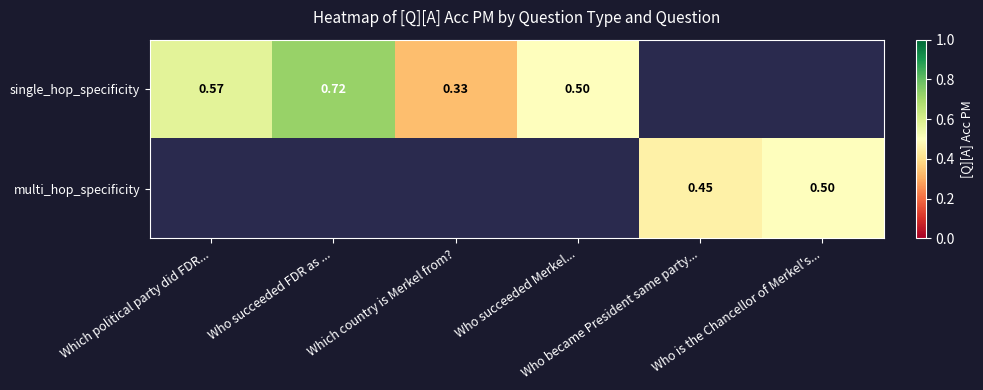

How many series are shown in this chart?

2